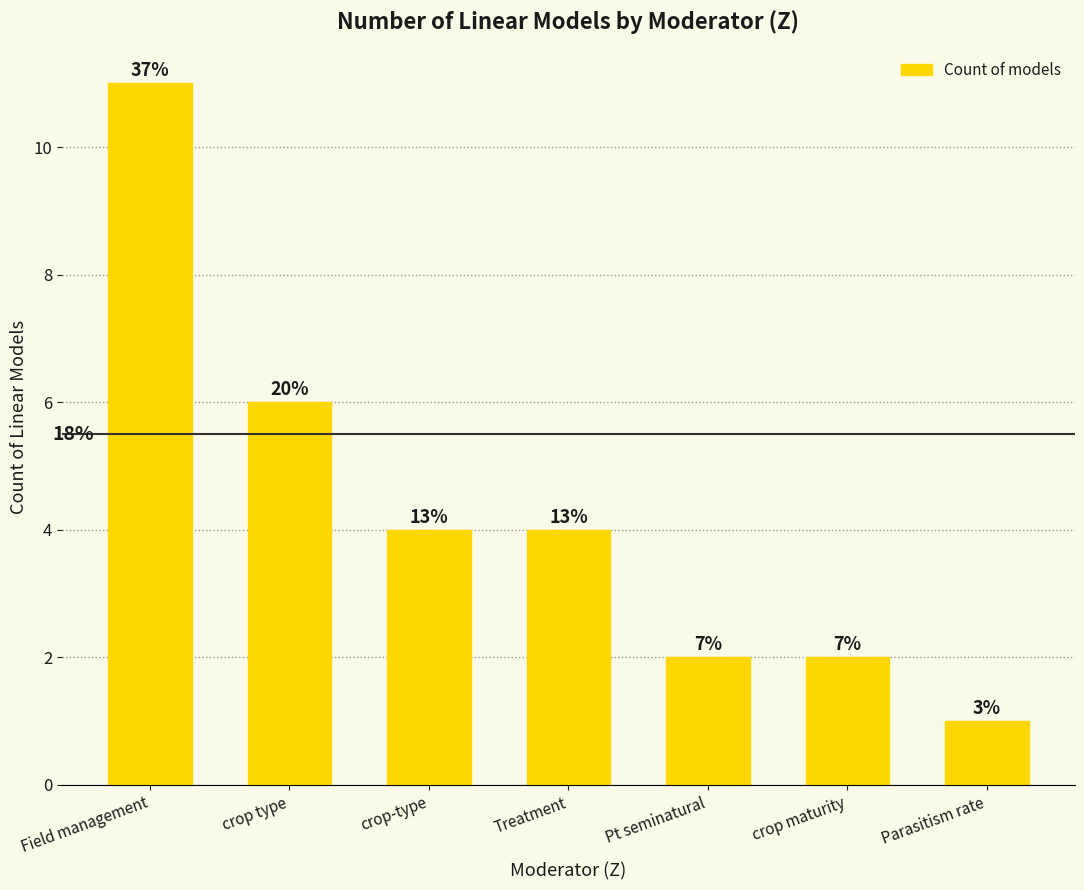

Are the bars horizontal?

No